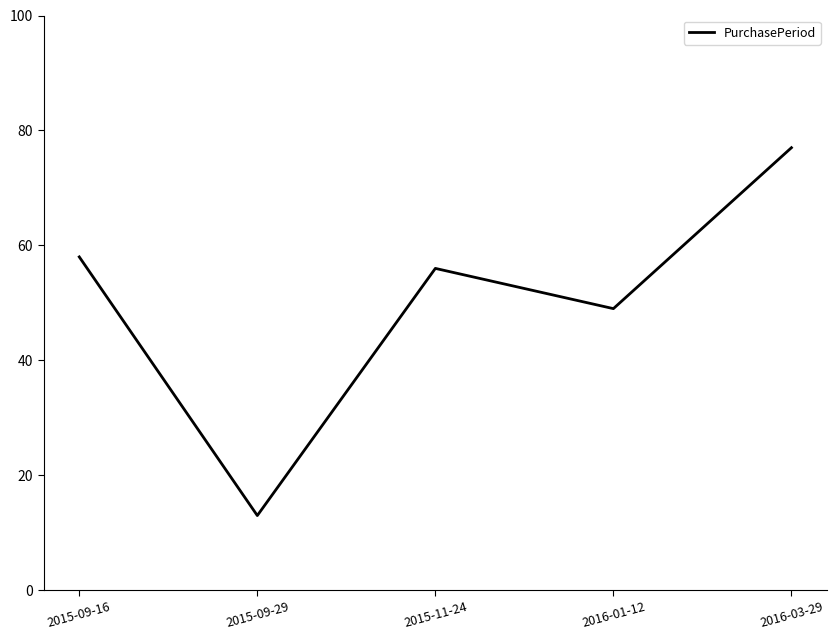

Which label corresponds to the smallest value in the chart?

2015-09-29